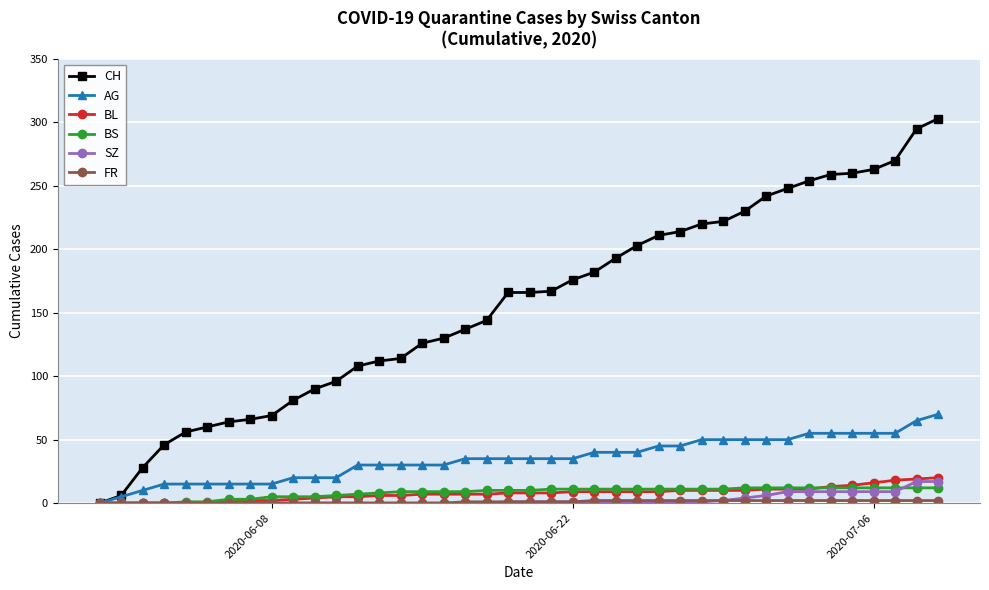

What is the maximum value shown in the chart?

303